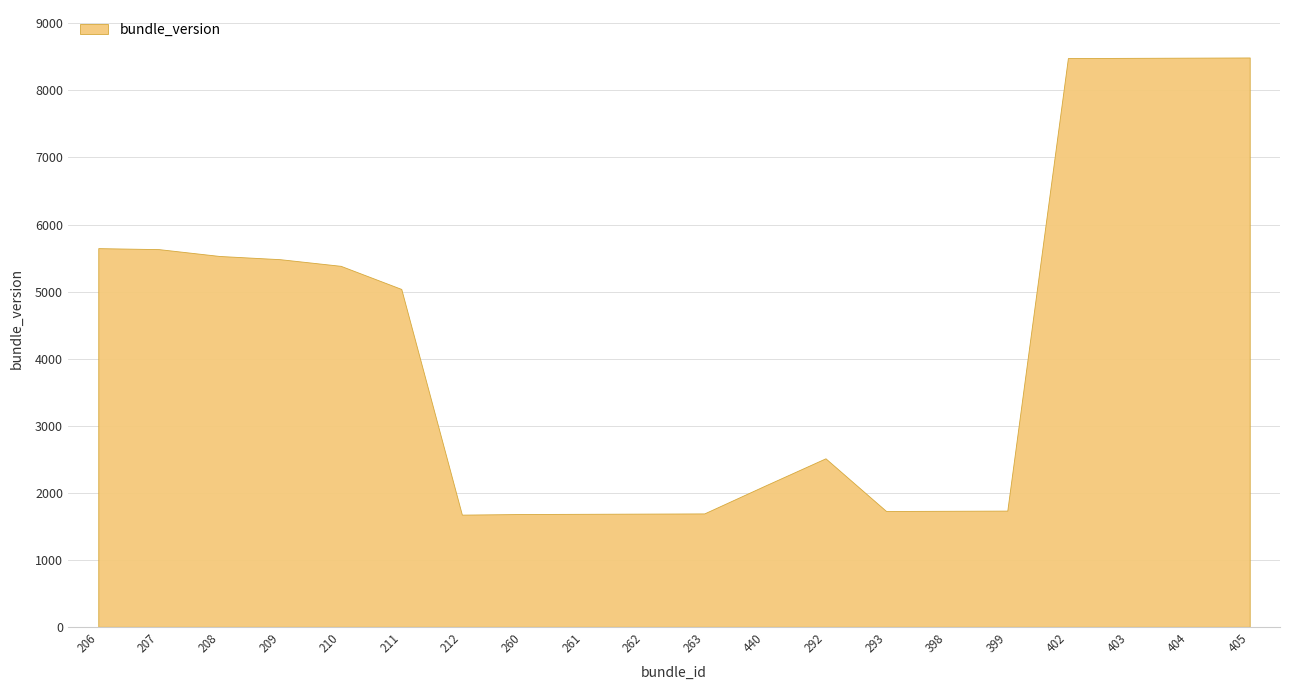

How many lines are shown in the chart?

1